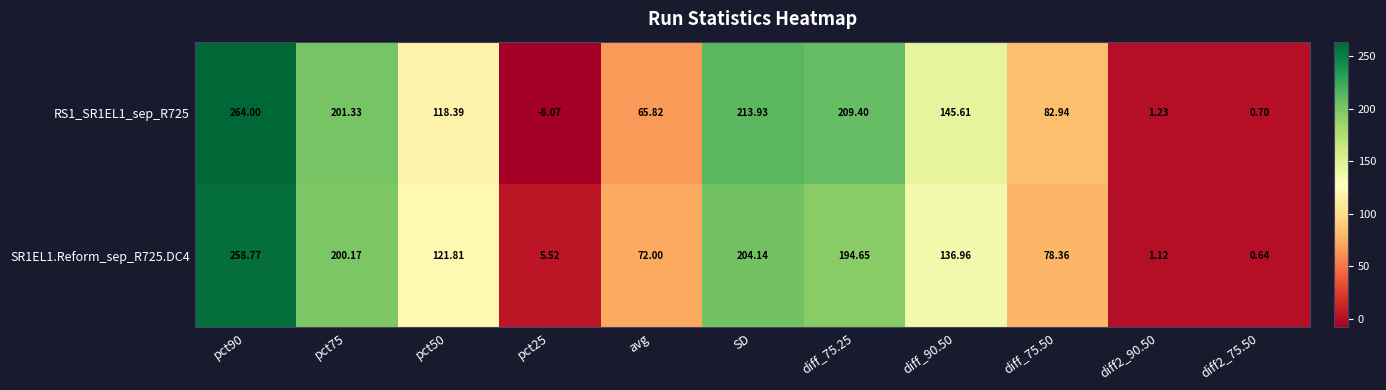

How many data points in RS1_SR1EL1_sep_R725 are above 118?

6